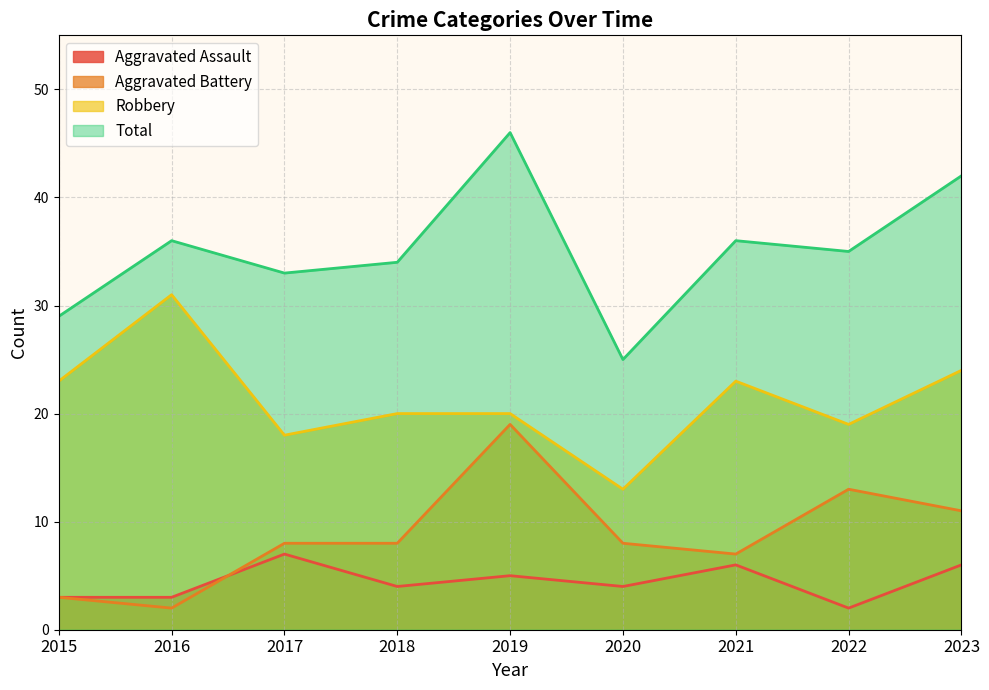

Reading left to right, extract all data points from this chart.

Aggravated Assault: 3	3	7	4	5	4	6	2	6
Aggravated Battery: 3	2	8	8	19	8	7	13	11
Robbery: 23	31	18	20	20	13	23	19	24
Total: 29	36	33	34	46	25	36	35	42